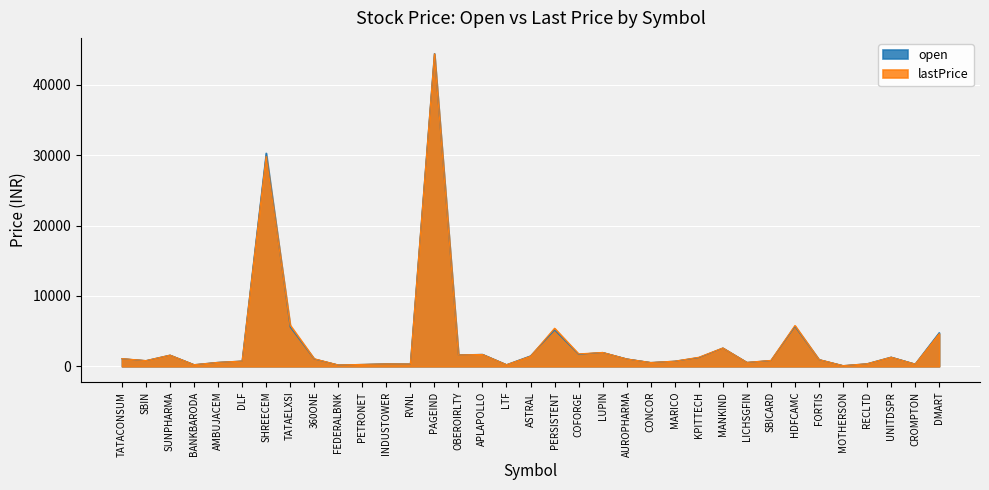

Which series has the largest total across all categories?

lastPrice